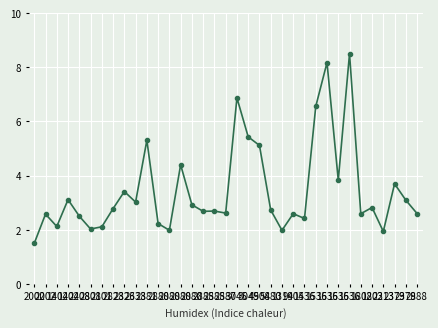

How many lines are shown in the chart?

1